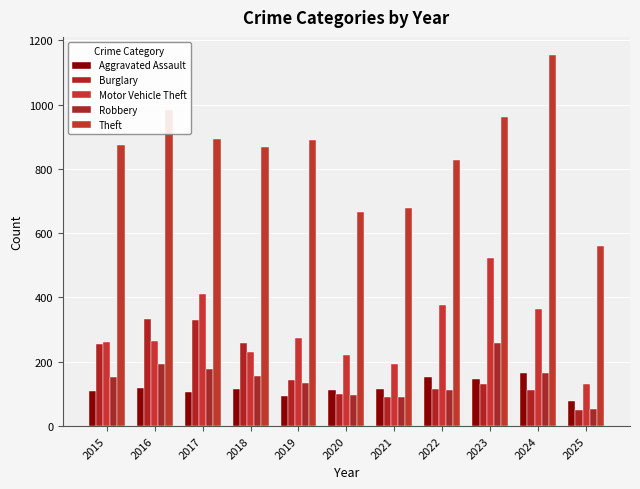

The Motor Vehicle Theft series shows 583 at 2022. True or false?

False